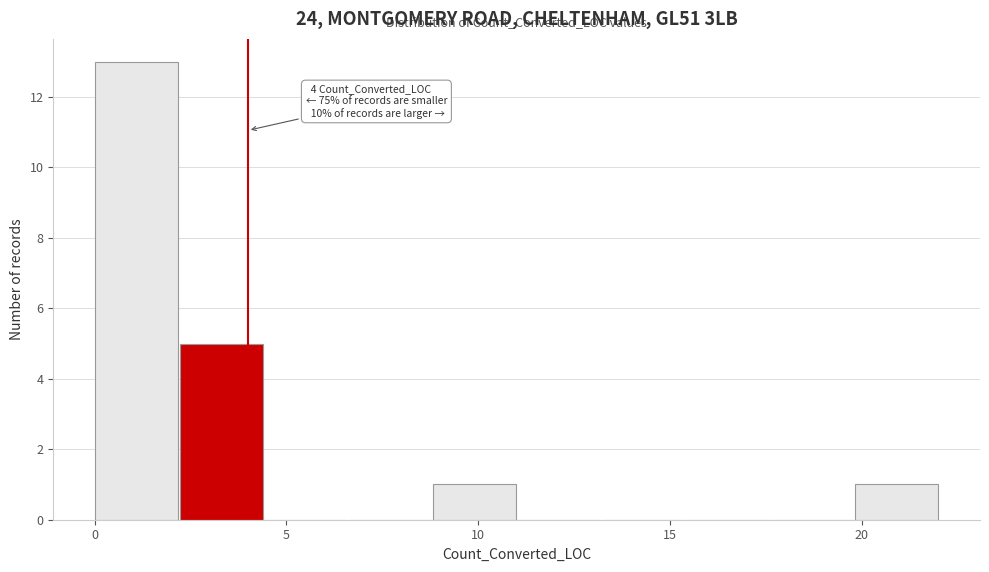

Which range on the x-axis has the tallest bar?

0.0 to 2.2